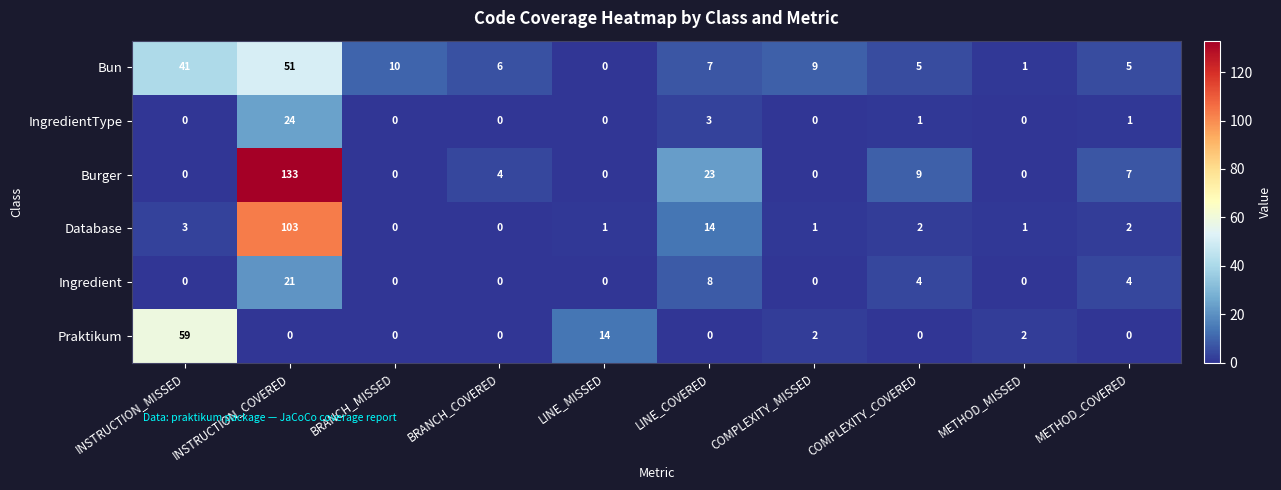

What is the difference between the highest and lowest values at METHOD_COVERED?

7